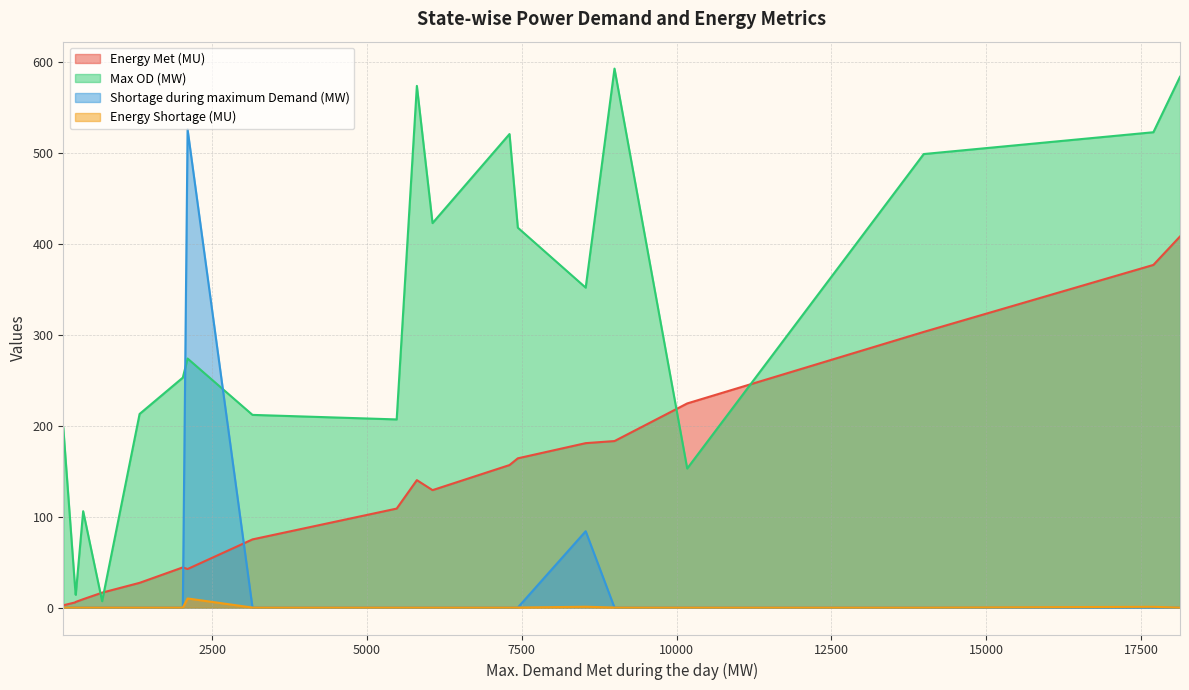

How many series are shown in this chart?

4